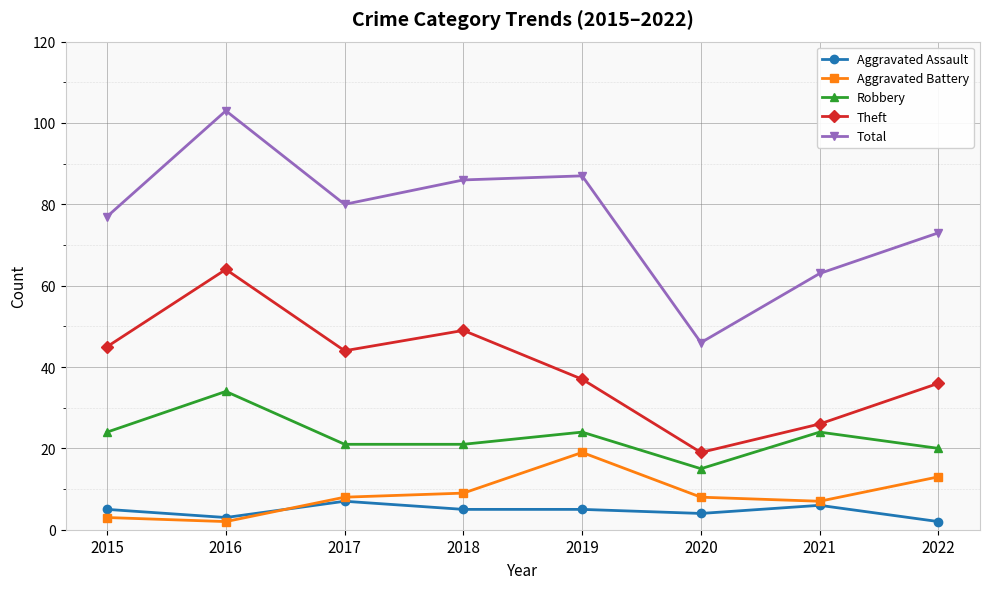

At 2019, list the series in order from smallest to largest.

Aggravated Assault, Aggravated Battery, Robbery, Theft, Total